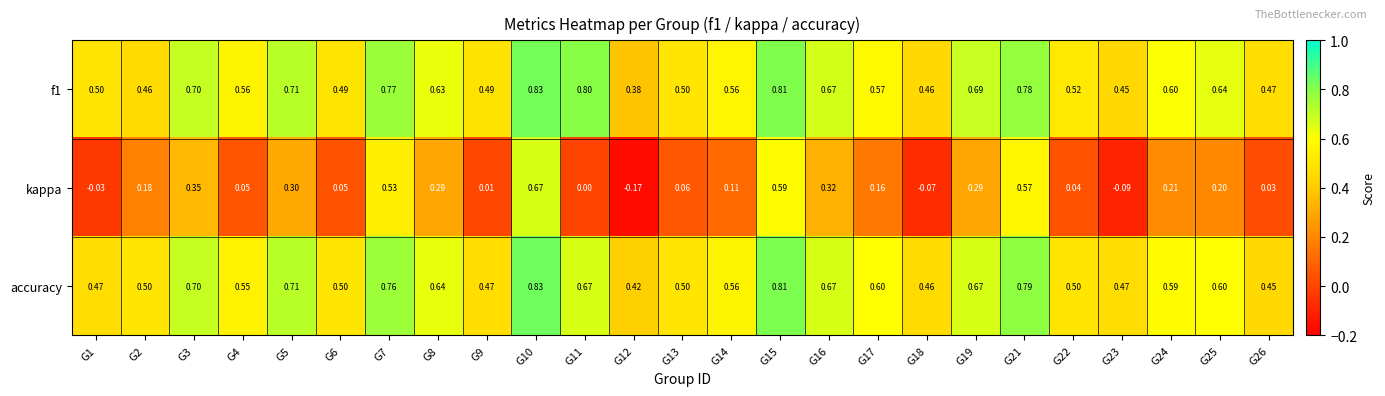

Is the value of f1 at G24 greater than the value of kappa at G7?

Yes